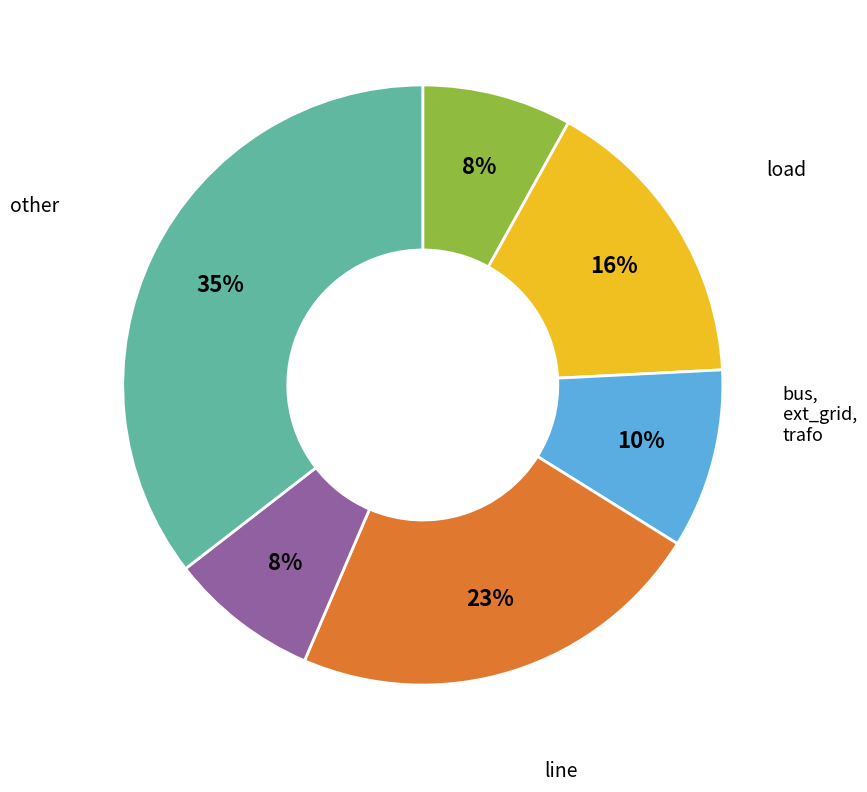

Does any single category account for the majority?

No